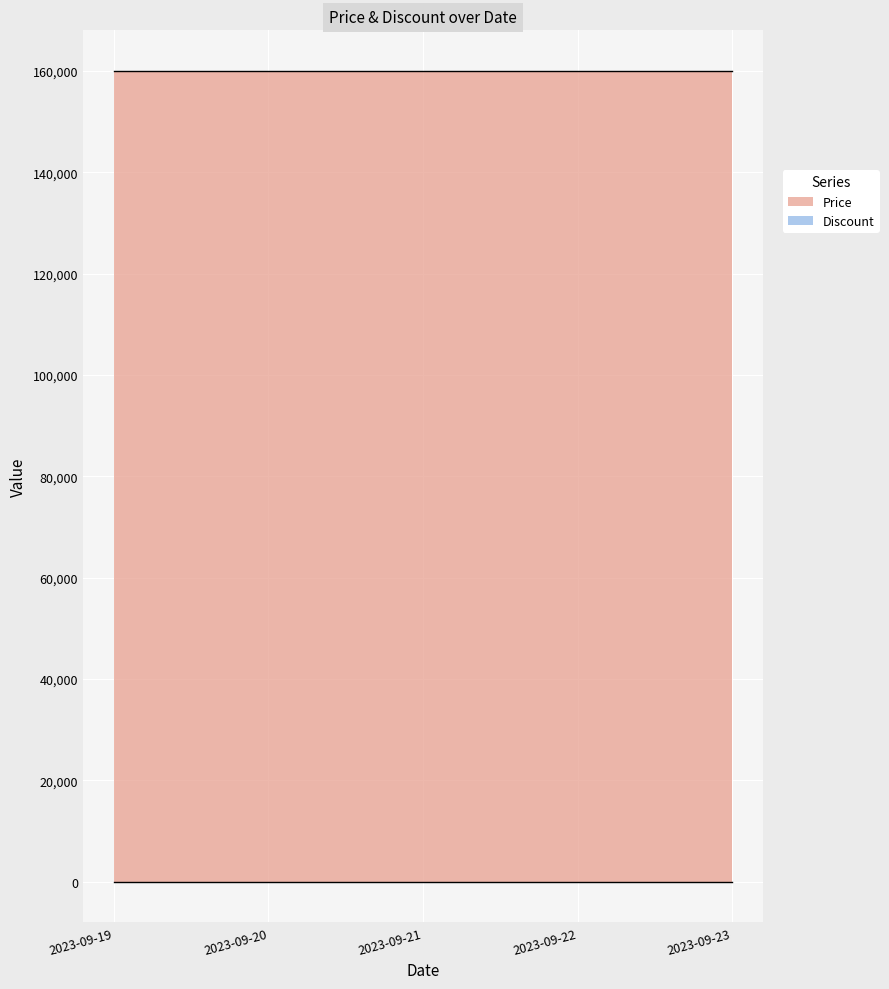

What is the value of the Price point at the 1st from the left?

160000